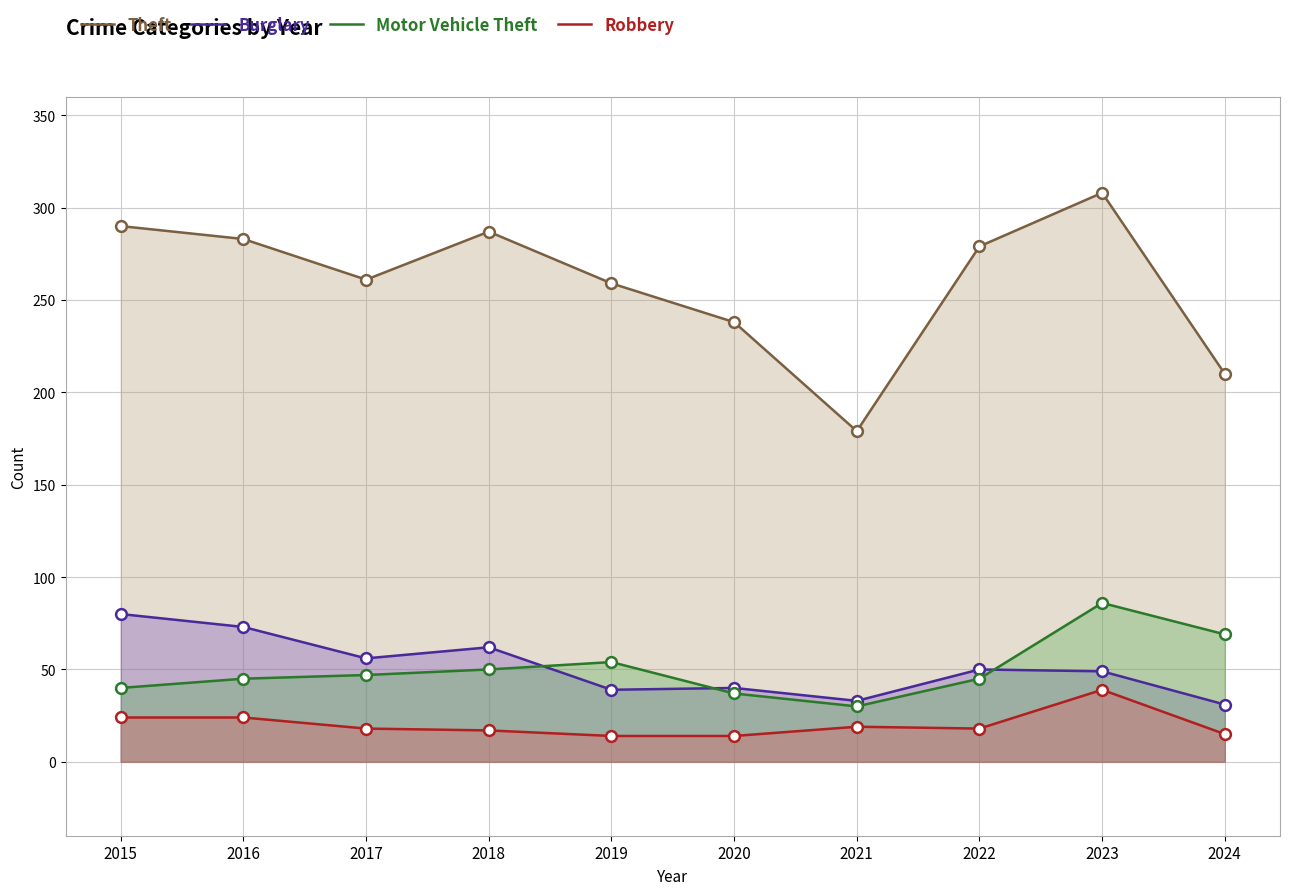

At how many categories does at least one series exceed 197?

9